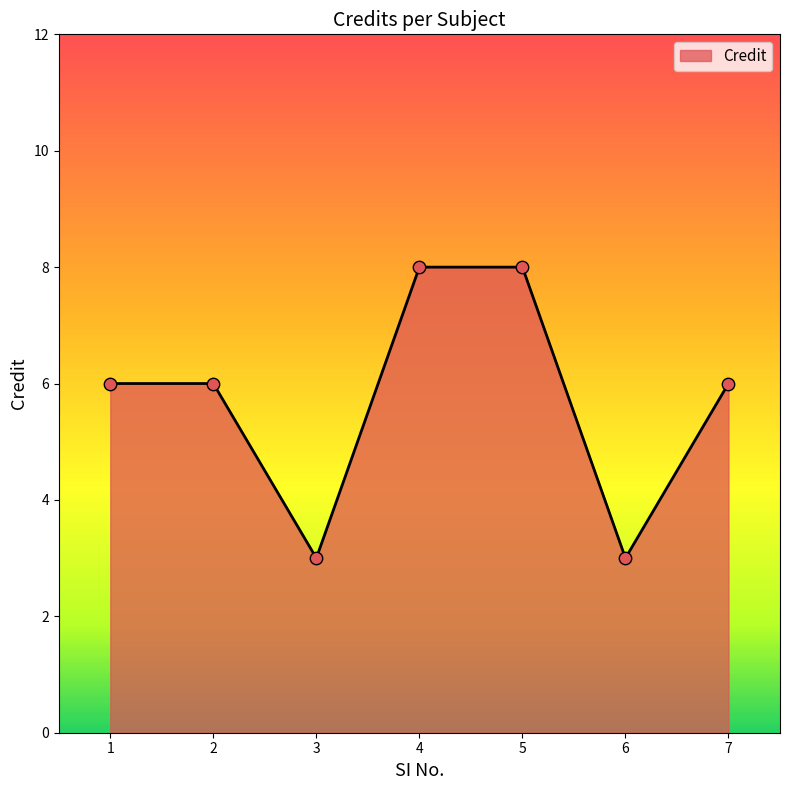

What is the change in value from 2 to 5?

+2